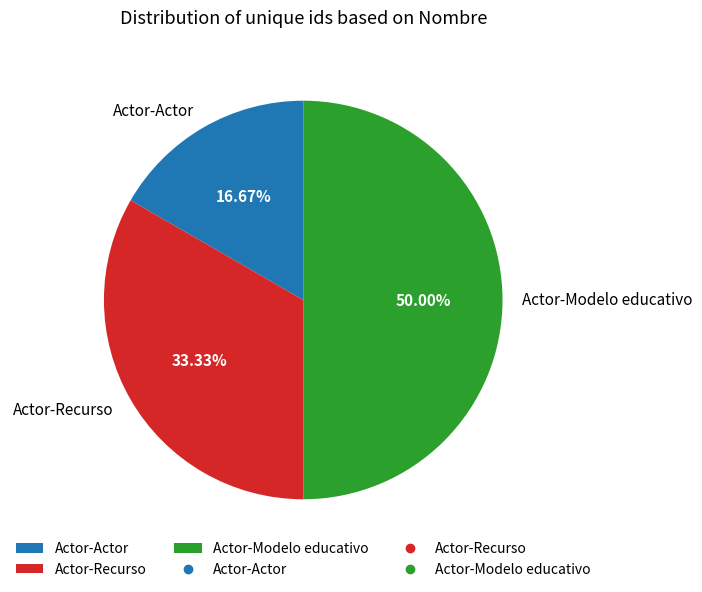

How many segments does this pie chart have?

3